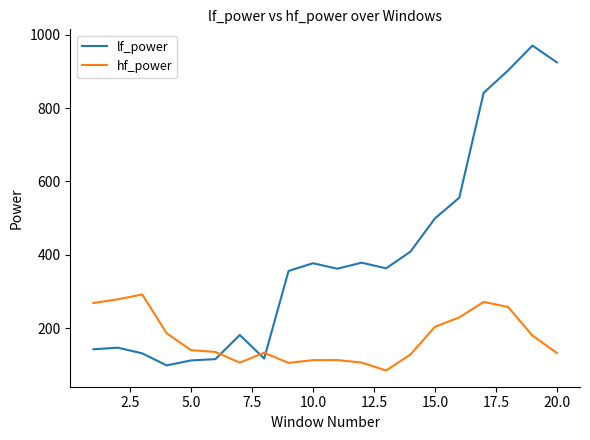

Rank the series by their maximum value, from lowest to highest.

hf_power, lf_power